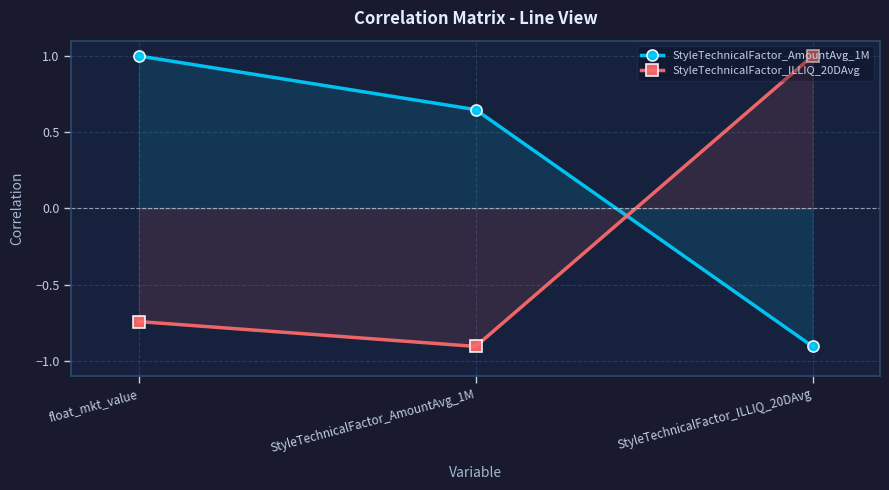

What is the maximum value shown in the chart?

1.0